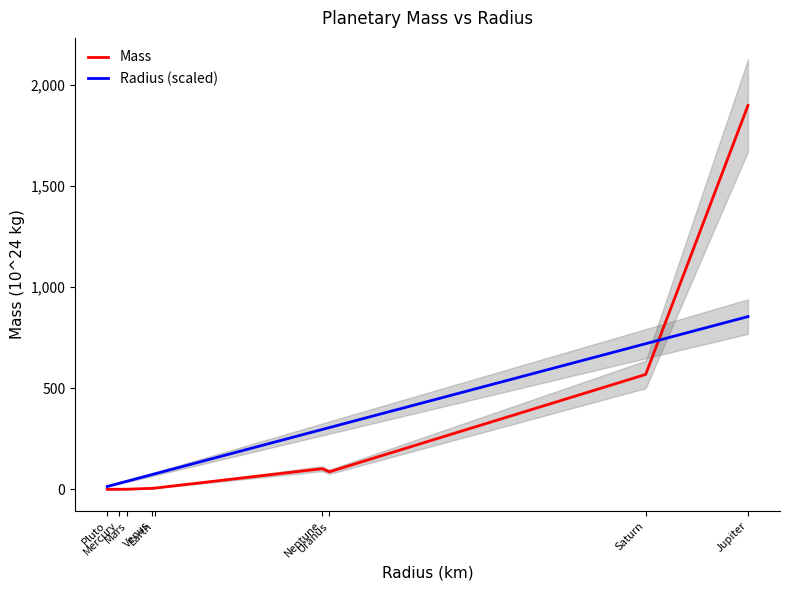

Reading left to right, transcribe all the data shown in this chart.

Mass: 0.0	0.3	0.6	4.9	6.0	102.0	86.8	568.0	1898.0
Radius (scaled): 14.2	29.1	40.6	72.3	76.2	295.9	305.3	720.0	854.1